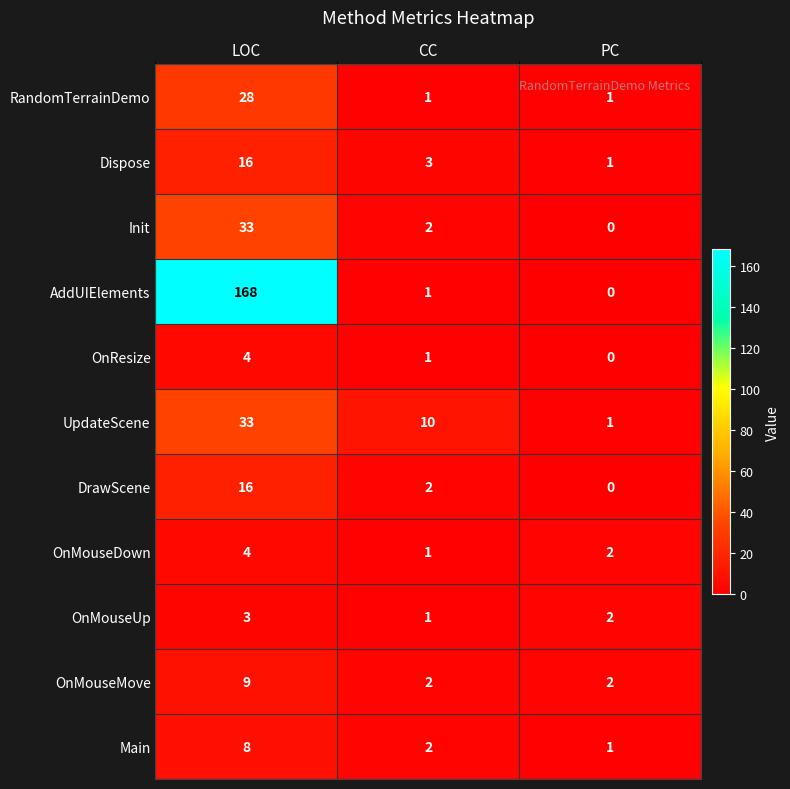

At how many categories does at least one series exceed 89?

1